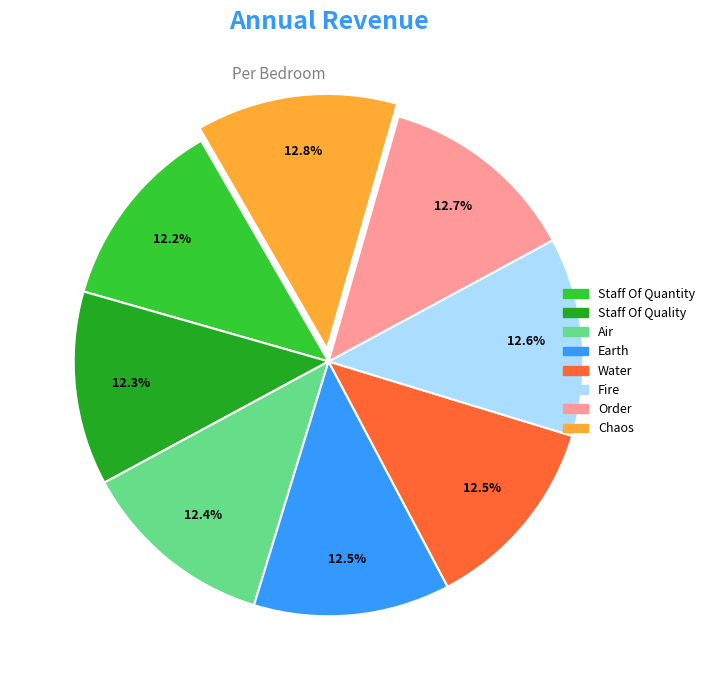

To the nearest percent, what is the average slice percentage?

12%